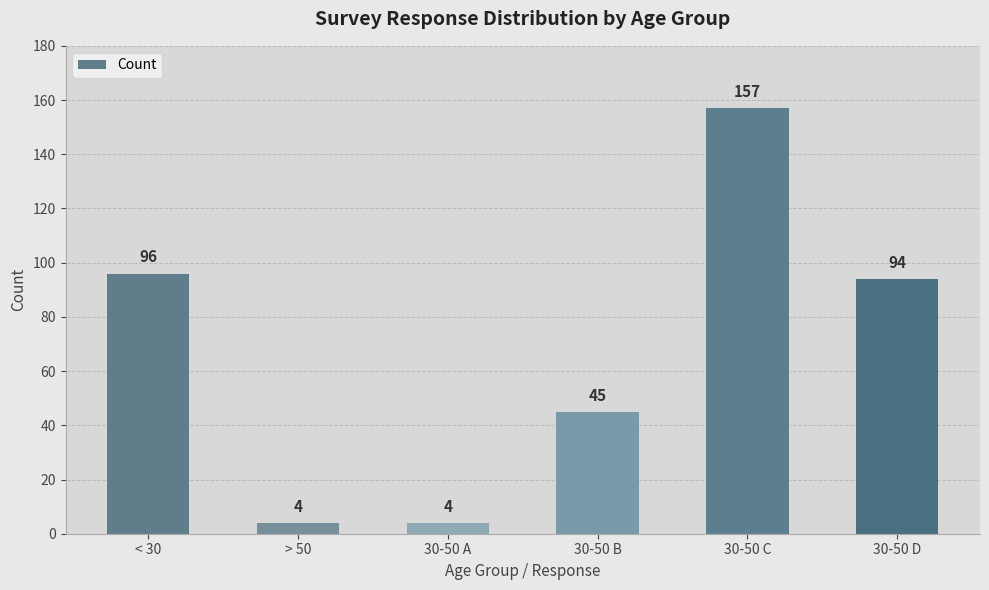

Count the number of data series in this chart.

1